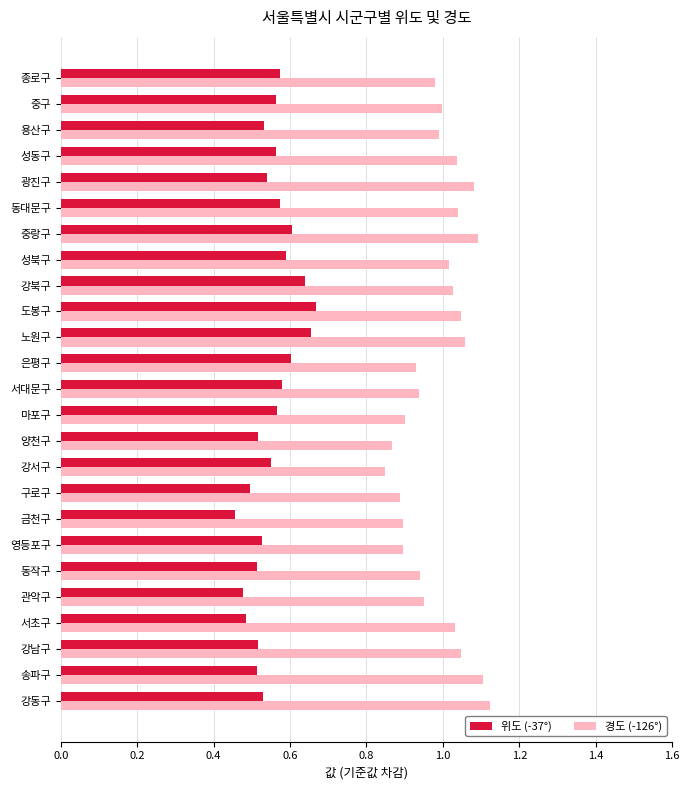

Rank the series by their maximum value, from lowest to highest.

위도 (-37°), 경도 (-126°)